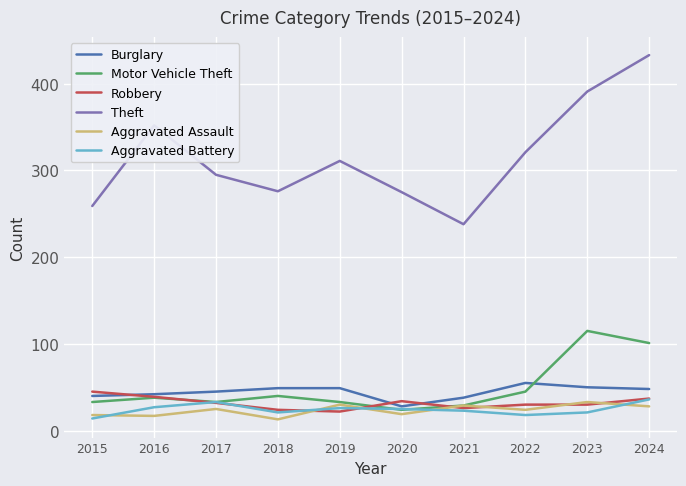

What is the total value across all series at 2017?

463